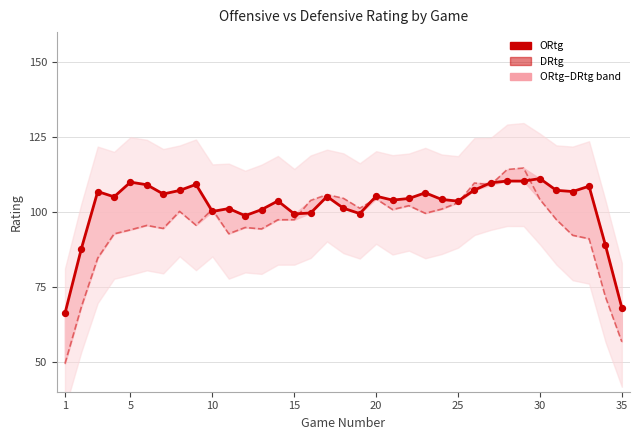

At how many categories does at least one series exceed 86?

33